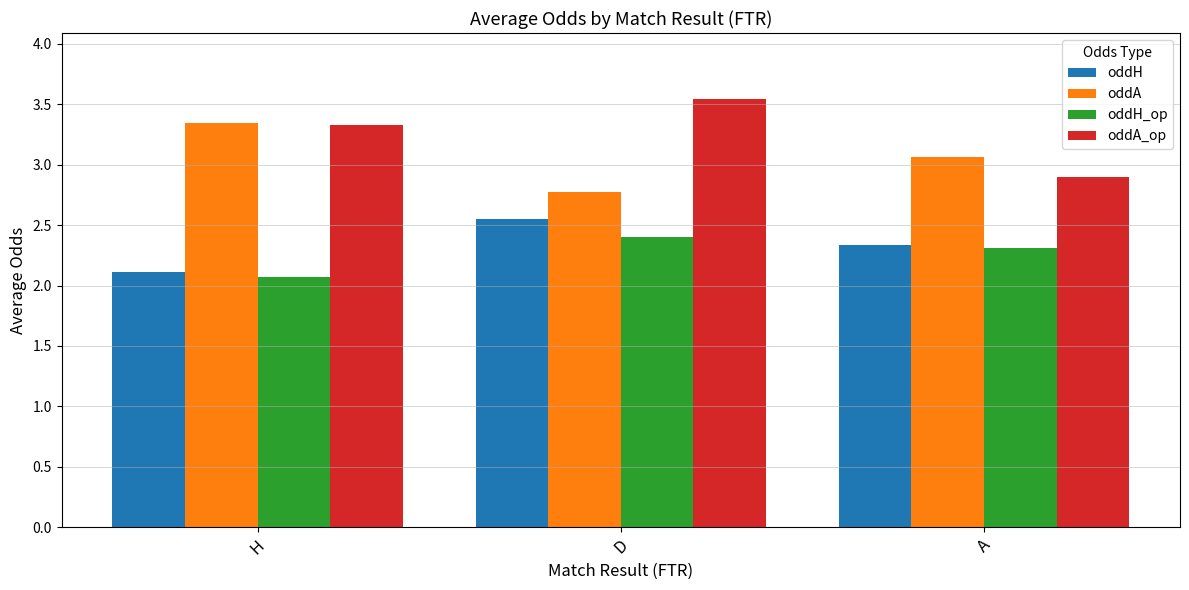

Is it true that oddA equals 3.3 at H?

True